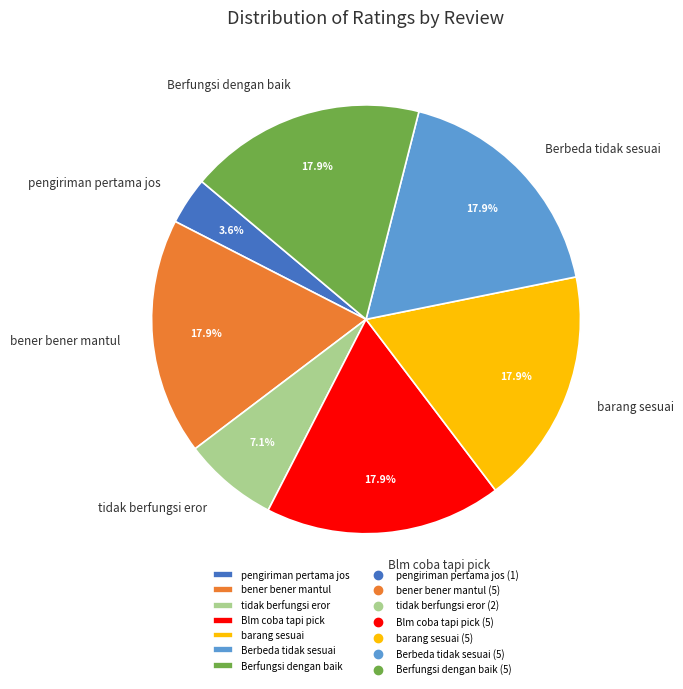

Which category has the smallest portion of the pie?

pengiriman pertama jos